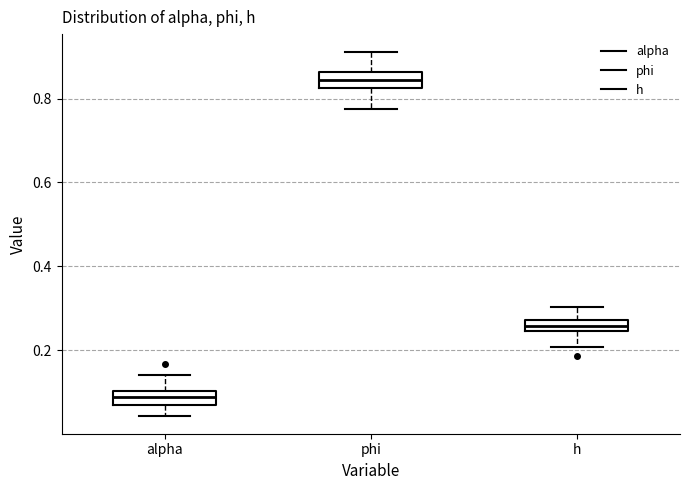

Which box's median line is the highest?

phi